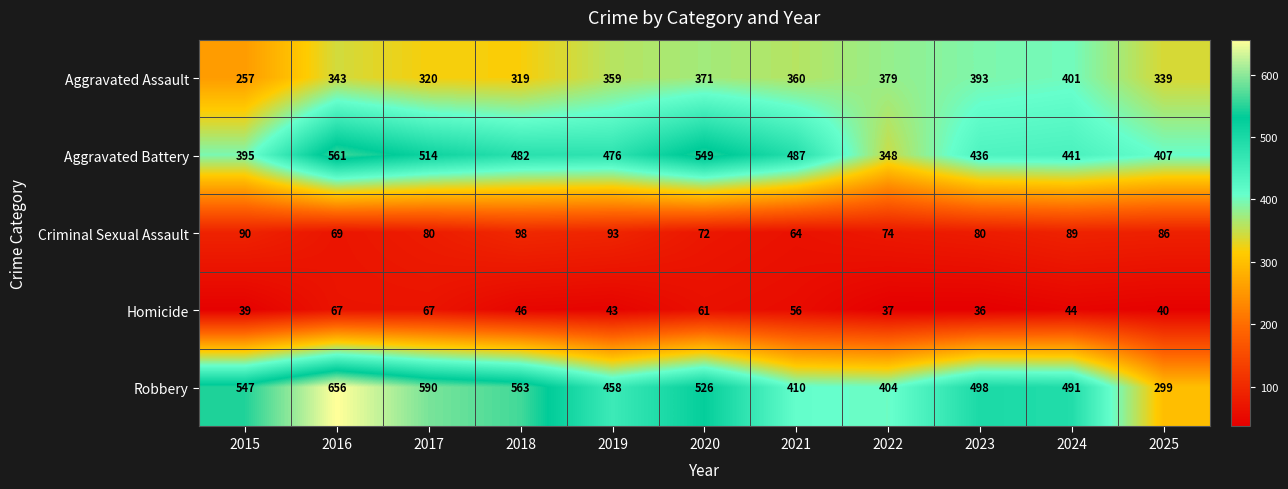

Which series has the widest spread of values?

Robbery